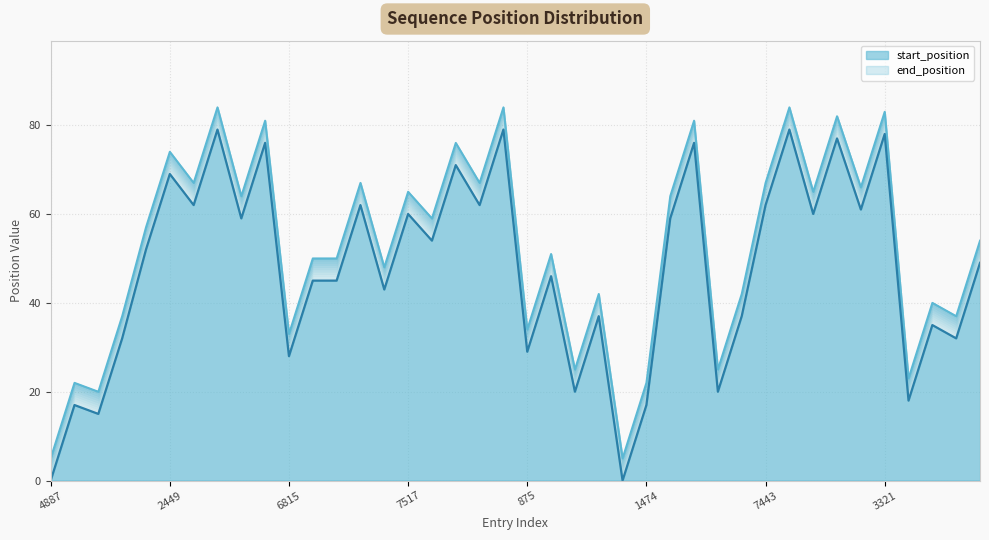

What is the difference between the highest and lowest values at 2449?

5